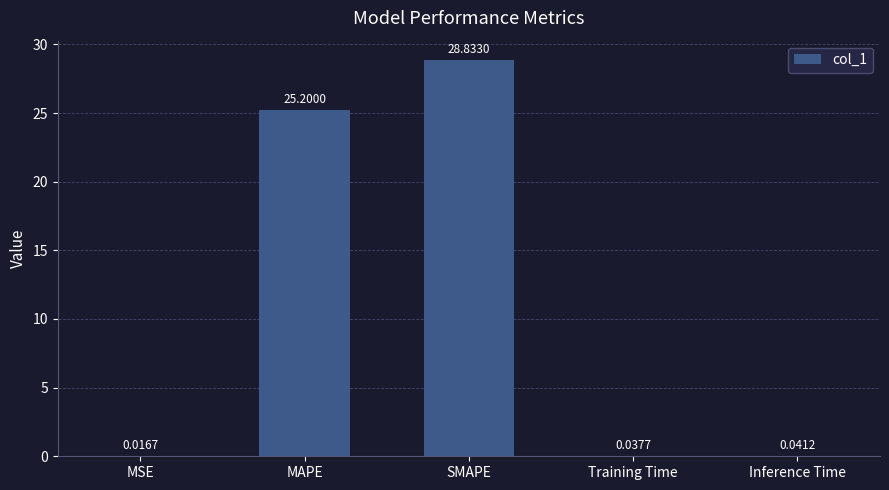

What is the sum of the values at Inference Time and MAPE?

25.2